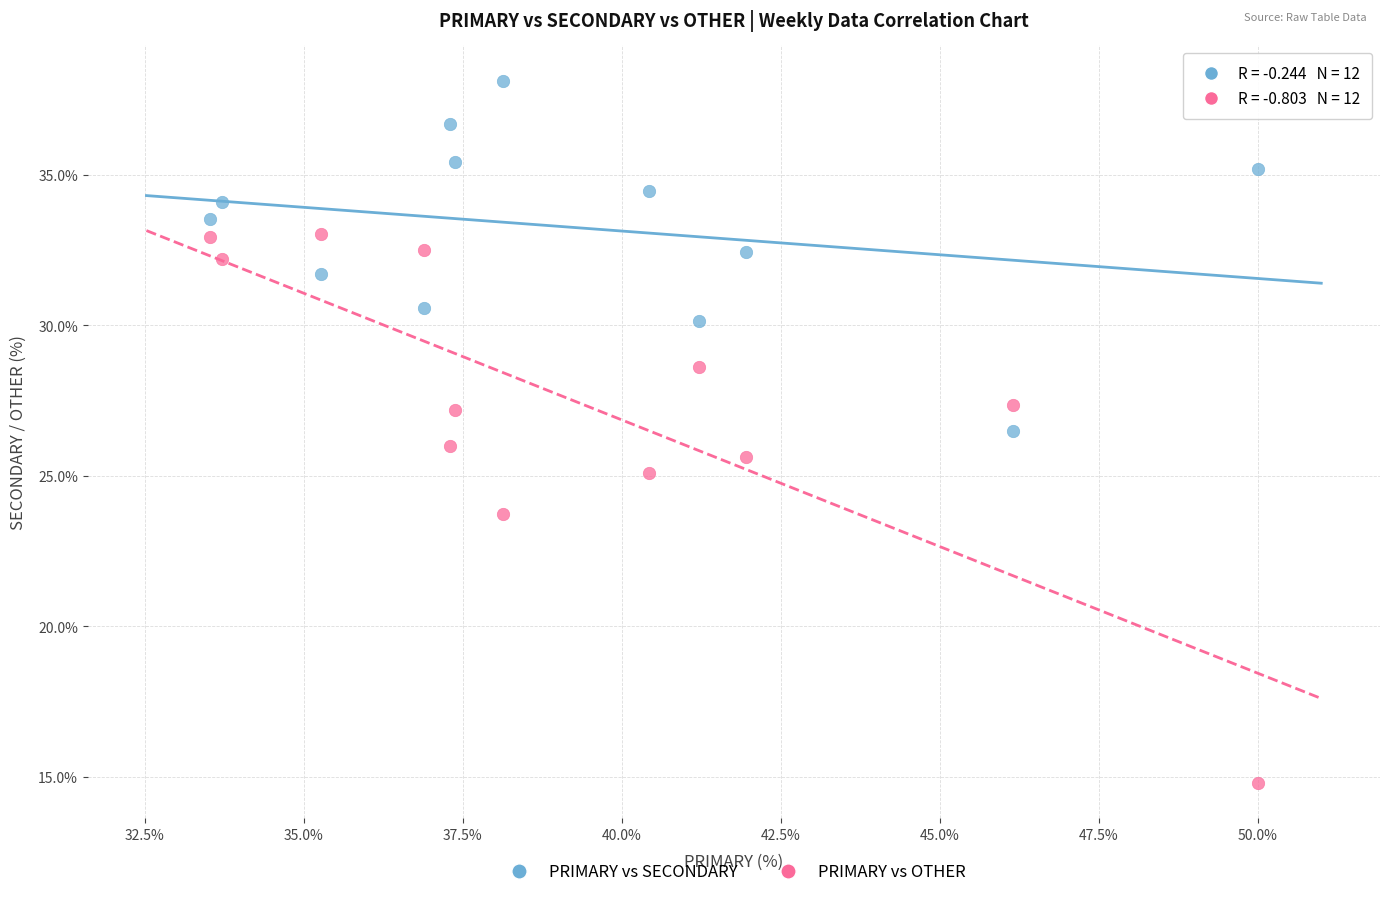

Across all data points, what is the range of X values (max minus min)?

16.5